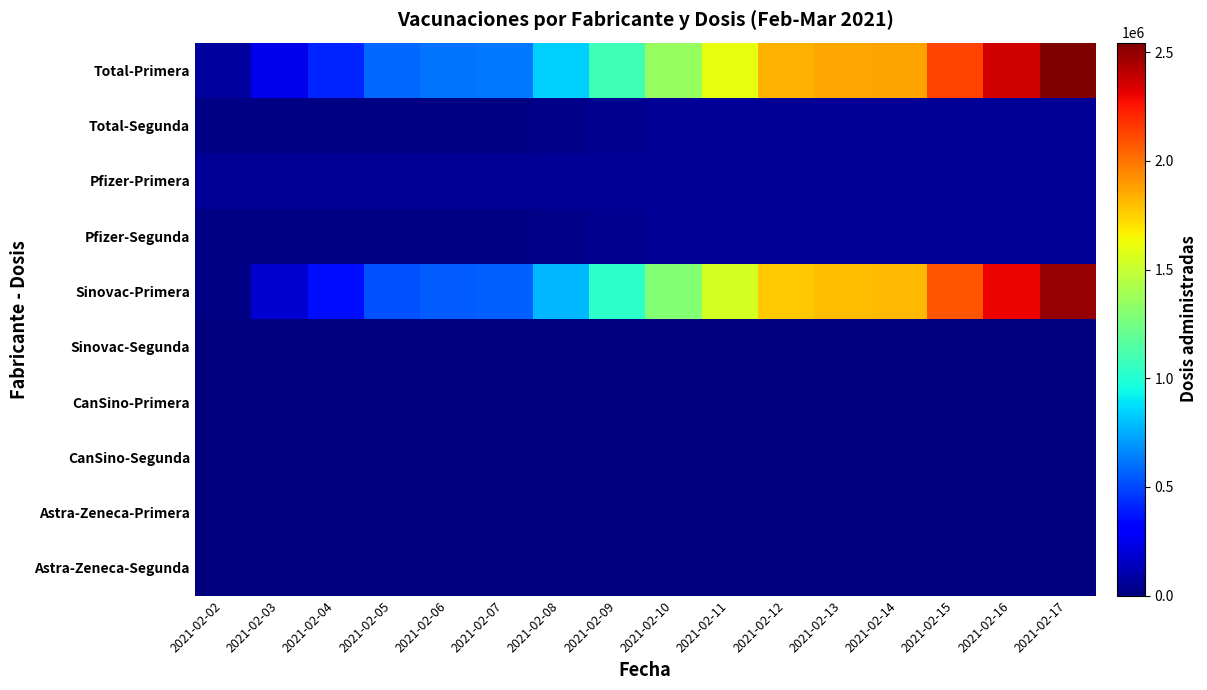

Reading left to right, extract all data points from this chart.

Total-Primera: 2021-02-02=70191	2021-02-03=240554	2021-02-04=414580	2021-02-05=583273	2021-02-06=611122	2021-02-07=619756	2021-02-08=841229	2021-02-09=1083699	2021-02-10=1356121	2021-02-11=1607474	2021-02-12=1836711	2021-02-13=1866230	2021-02-14=1870697	2021-02-15=2136560	2021-02-16=2356586	2021-02-17=2544626
Total-Segunda: 2021-02-02=10410	2021-02-03=10410	2021-02-04=12518	2021-02-05=13188	2021-02-06=13193	2021-02-07=13195	2021-02-08=24966	2021-02-09=44344	2021-02-10=52685	2021-02-11=55569	2021-02-12=55779	2021-02-13=55812	2021-02-14=55812	2021-02-15=55812	2021-02-16=55823	2021-02-17=55823
Pfizer-Primera: 2021-02-02=57010	2021-02-03=57010	2021-02-04=57030	2021-02-05=57048	2021-02-06=57048	2021-02-07=57048	2021-02-08=57066	2021-02-09=57157	2021-02-10=57257	2021-02-11=57443	2021-02-12=57593	2021-02-13=57593	2021-02-14=57593	2021-02-15=57594	2021-02-16=57595	2021-02-17=57595
Pfizer-Segunda: 2021-02-02=10410	2021-02-03=10410	2021-02-04=12518	2021-02-05=13188	2021-02-06=13193	2021-02-07=13195	2021-02-08=24966	2021-02-09=44344	2021-02-10=52685	2021-02-11=55569	2021-02-12=55779	2021-02-13=55812	2021-02-14=55812	2021-02-15=55812	2021-02-16=55823	2021-02-17=55823
Sinovac-Primera: 2021-02-02=13181	2021-02-03=183544	2021-02-04=357550	2021-02-05=526225	2021-02-06=554074	2021-02-07=562708	2021-02-08=784163	2021-02-09=1026542	2021-02-10=1298864	2021-02-11=1550031	2021-02-12=1779118	2021-02-13=1808637	2021-02-14=1813104	2021-02-15=2078966	2021-02-16=2298991	2021-02-17=2487031
Sinovac-Segunda: 2021-02-02=0	2021-02-03=0	2021-02-04=0	2021-02-05=0	2021-02-06=0	2021-02-07=0	2021-02-08=0	2021-02-09=0	2021-02-10=0	2021-02-11=0	2021-02-12=0	2021-02-13=0	2021-02-14=0	2021-02-15=0	2021-02-16=0	2021-02-17=0
CanSino-Primera: 2021-02-02=0	2021-02-03=0	2021-02-04=0	2021-02-05=0	2021-02-06=0	2021-02-07=0	2021-02-08=0	2021-02-09=0	2021-02-10=0	2021-02-11=0	2021-02-12=0	2021-02-13=0	2021-02-14=0	2021-02-15=0	2021-02-16=0	2021-02-17=0
CanSino-Segunda: 2021-02-02=0	2021-02-03=0	2021-02-04=0	2021-02-05=0	2021-02-06=0	2021-02-07=0	2021-02-08=0	2021-02-09=0	2021-02-10=0	2021-02-11=0	2021-02-12=0	2021-02-13=0	2021-02-14=0	2021-02-15=0	2021-02-16=0	2021-02-17=0
Astra-Zeneca-Primera: 2021-02-02=0	2021-02-03=0	2021-02-04=0	2021-02-05=0	2021-02-06=0	2021-02-07=0	2021-02-08=0	2021-02-09=0	2021-02-10=0	2021-02-11=0	2021-02-12=0	2021-02-13=0	2021-02-14=0	2021-02-15=0	2021-02-16=0	2021-02-17=0
Astra-Zeneca-Segunda: 2021-02-02=0	2021-02-03=0	2021-02-04=0	2021-02-05=0	2021-02-06=0	2021-02-07=0	2021-02-08=0	2021-02-09=0	2021-02-10=0	2021-02-11=0	2021-02-12=0	2021-02-13=0	2021-02-14=0	2021-02-15=0	2021-02-16=0	2021-02-17=0